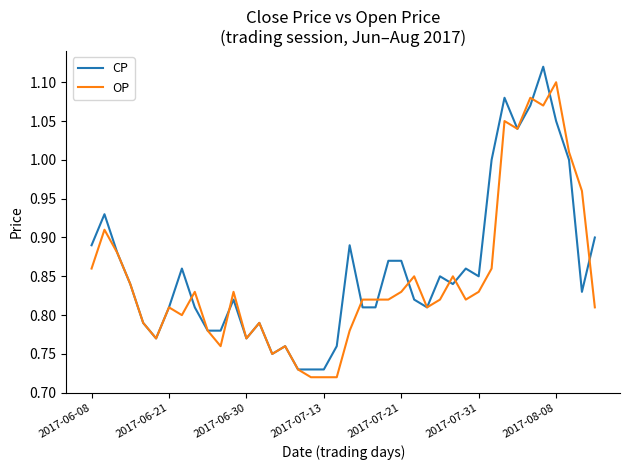

True or false: OP and CP cross at least once.

True